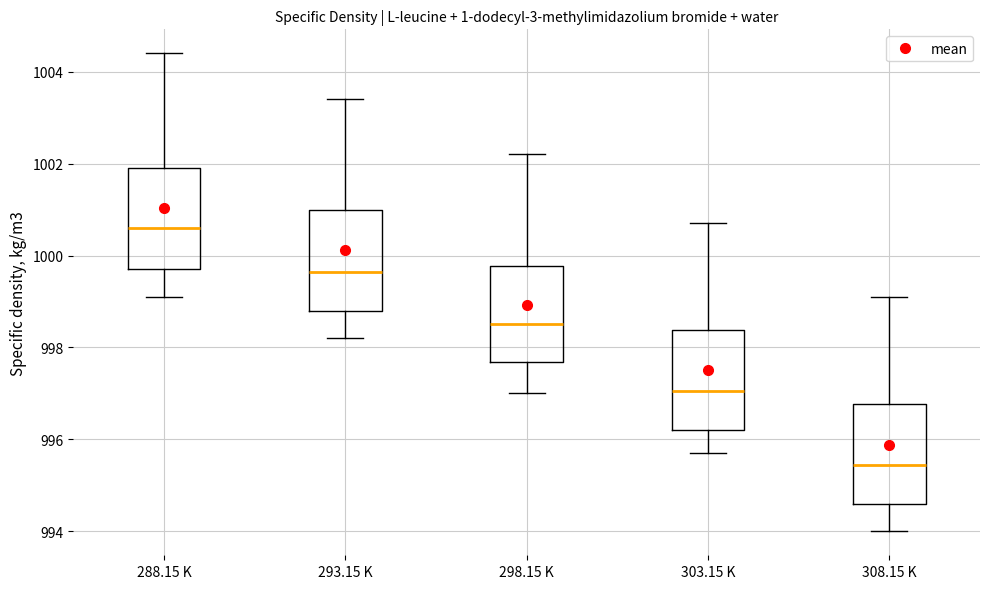

Reading left to right, read every box against the y-axis: the position of its median line, the range the box covers, and the ends of its whiskers. The values are not printed on the chart, so give them approximately, as read against the axis.

288.15 K: median 1000.6, box 999.8 to 1002.0, whiskers 999.2 to 1004.4
293.15 K: median 999.6, box 998.8 to 1001.0, whiskers 998.2 to 1003.4
298.15 K: median 998.6, box 997.6 to 999.8, whiskers 997.0 to 1002.2
303.15 K: median 997.0, box 996.2 to 998.4, whiskers 995.8 to 1000.8
308.15 K: median 995.4, box 994.6 to 996.8, whiskers 994.0 to 999.2